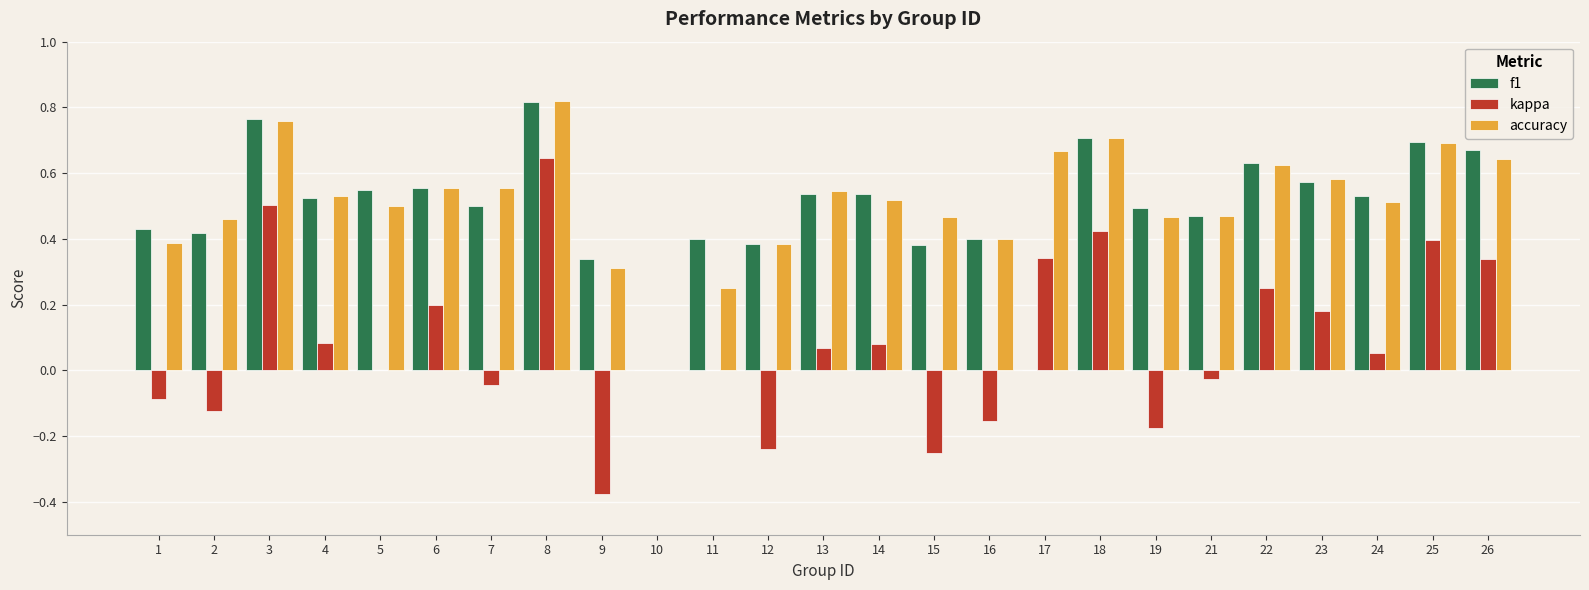

Are the bars grouped side by side (vs. stacked)?

Yes